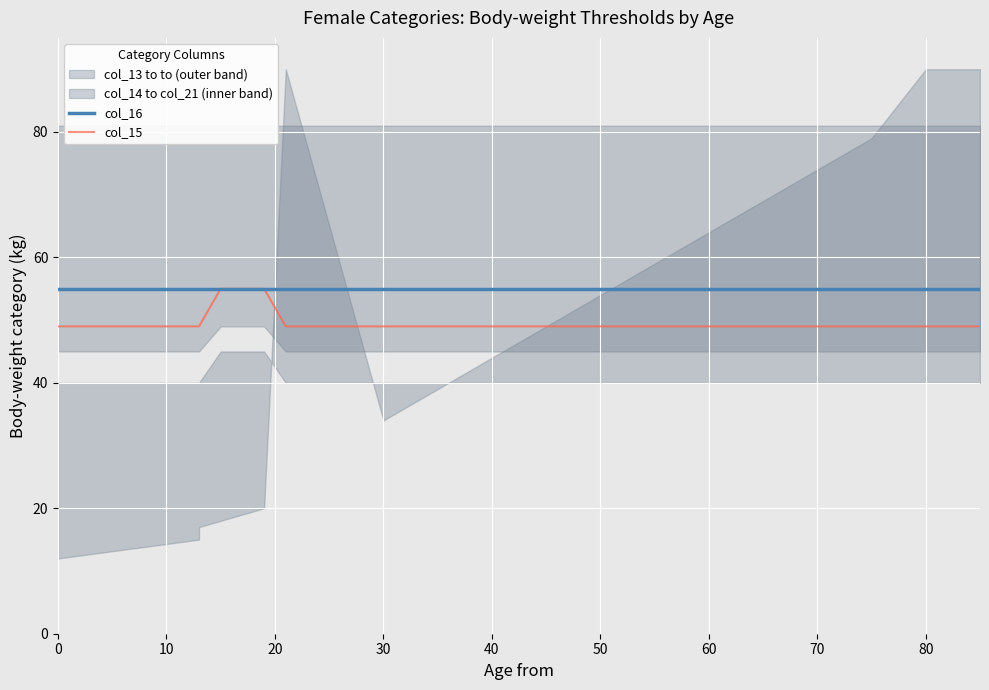

How many data points in col_15 are above 49?

2